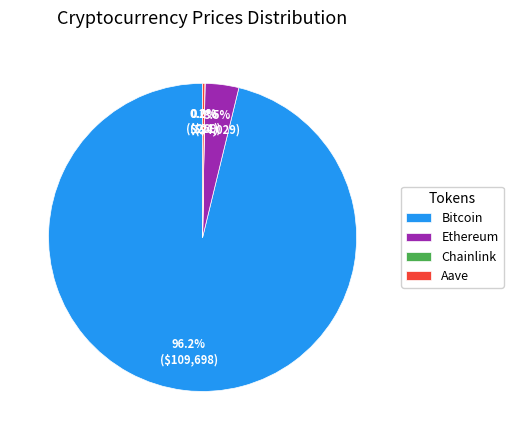

What is the largest slice in the pie chart?

Bitcoin